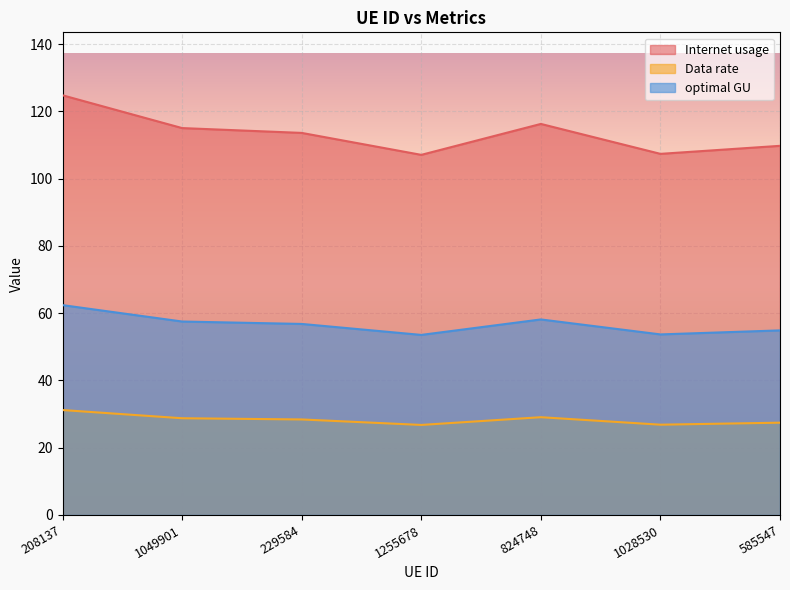

Where does the Data rate series first go above 28?

208137